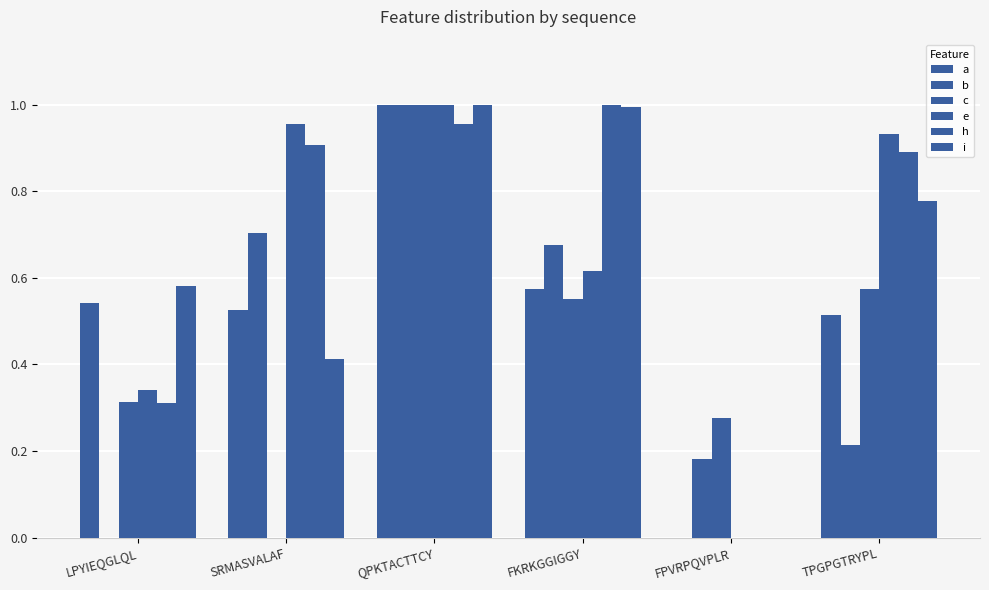

Count the number of categories in the chart.

6